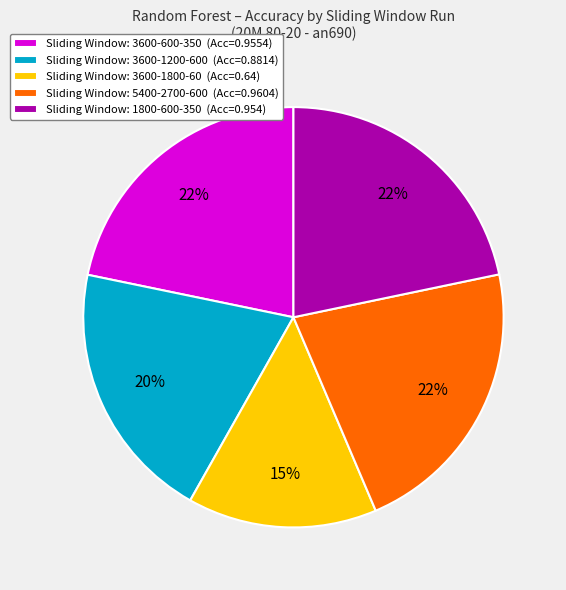

Between Sliding Window: 3600-1800-60 (Acc=0.64) and Sliding Window: 3600-600-350 (Acc=0.9554), which is larger?

Sliding Window: 3600-600-350 (Acc=0.9554)